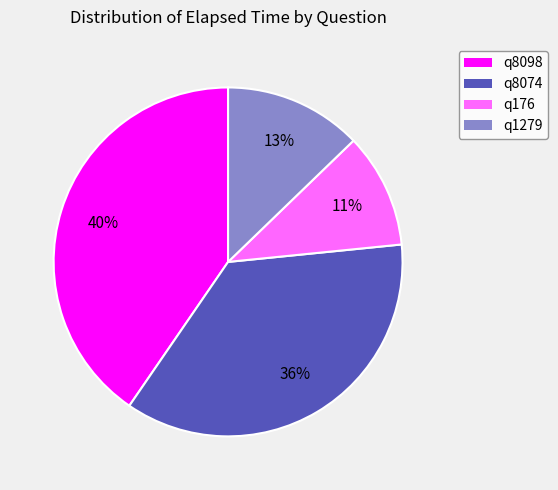

To the nearest percent, what percentage of the pie is q1279?

13%